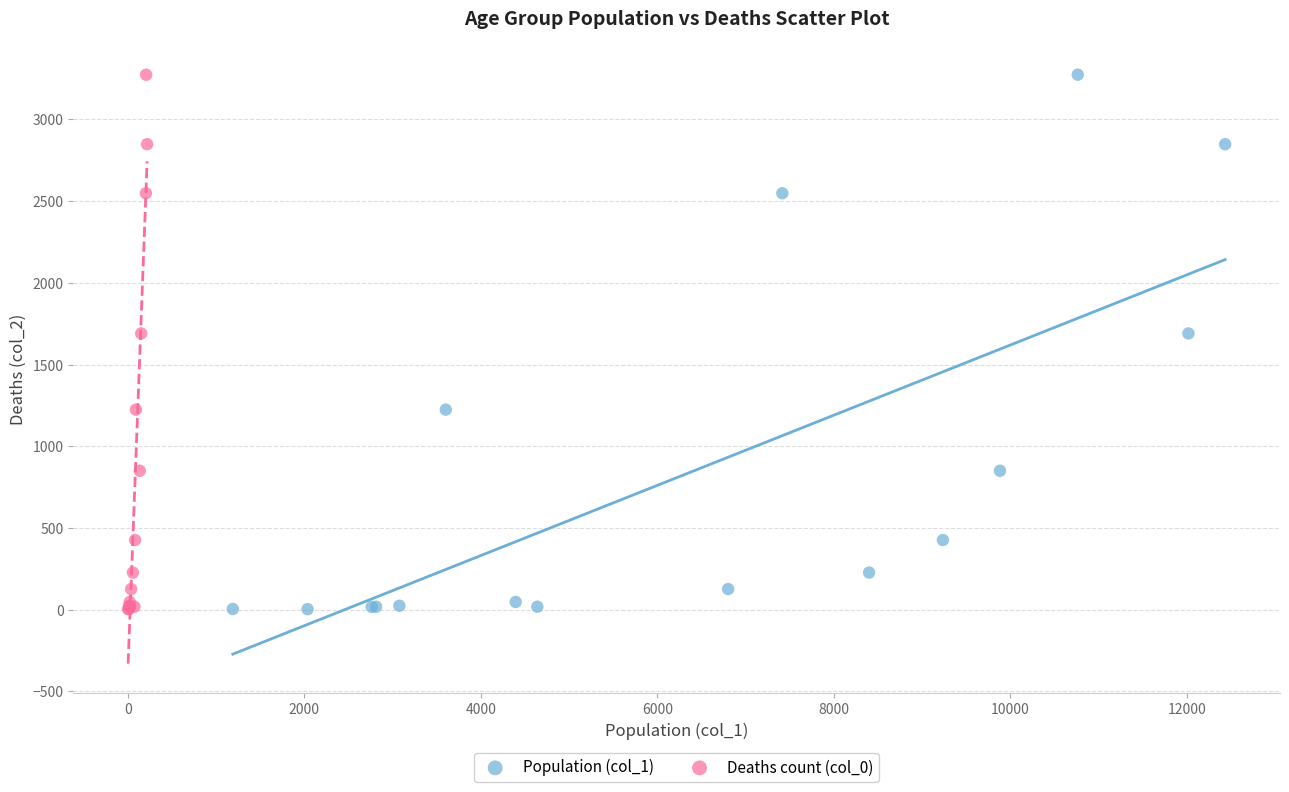

What are all the series names shown in the legend?

Population (col_1), Deaths count (col_0)